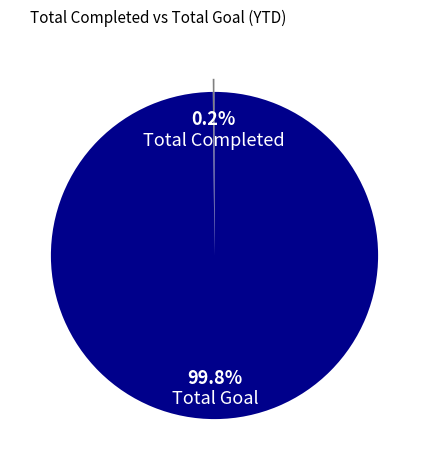

To the nearest percent, what portion does Total Goal represent?

100%